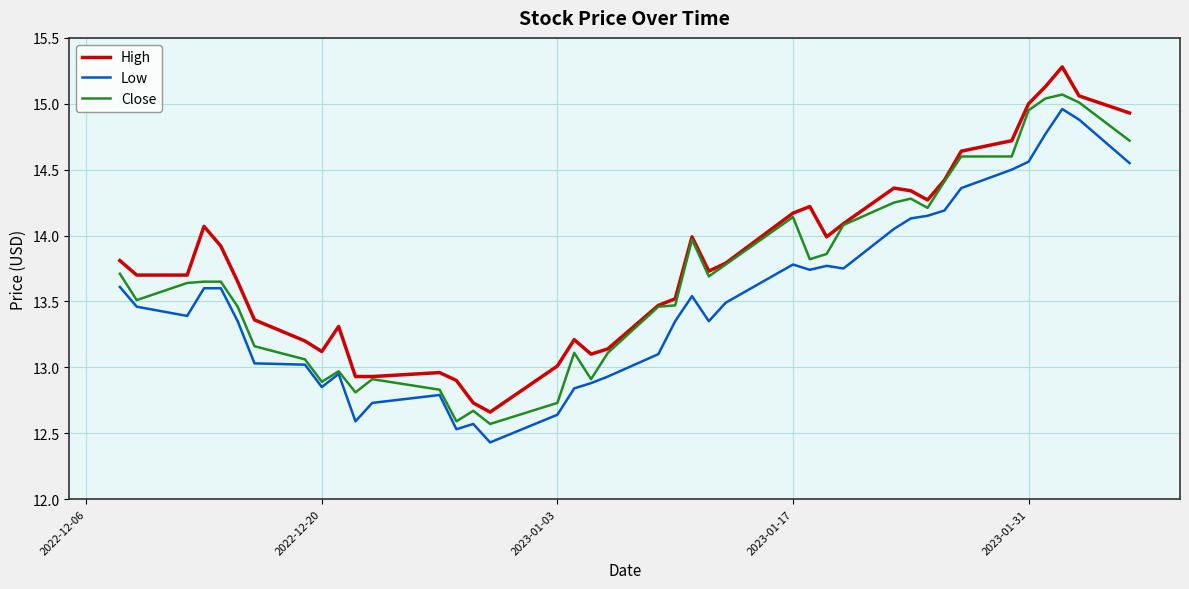

Rank the series by their average value, from highest to lowest.

High, Close, Low